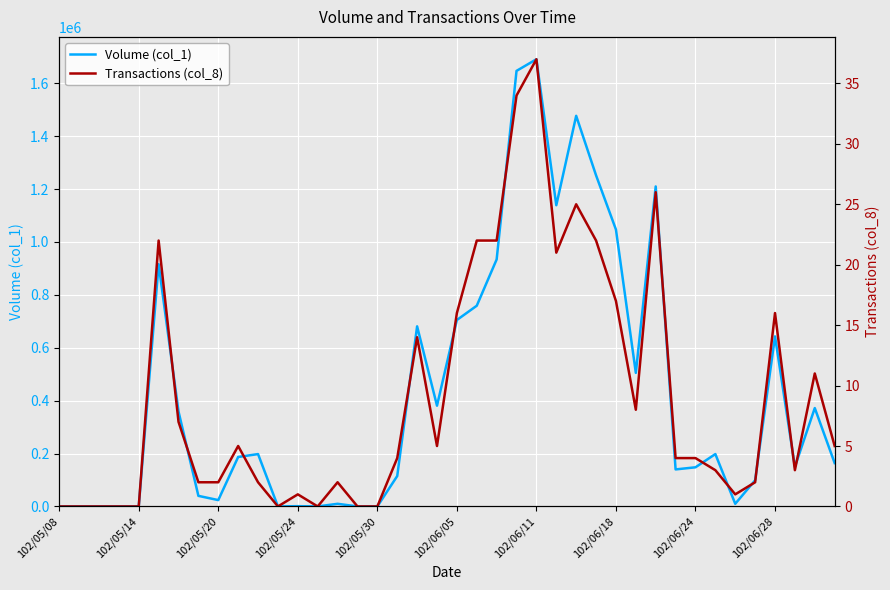

How many lines are shown in the chart?

2